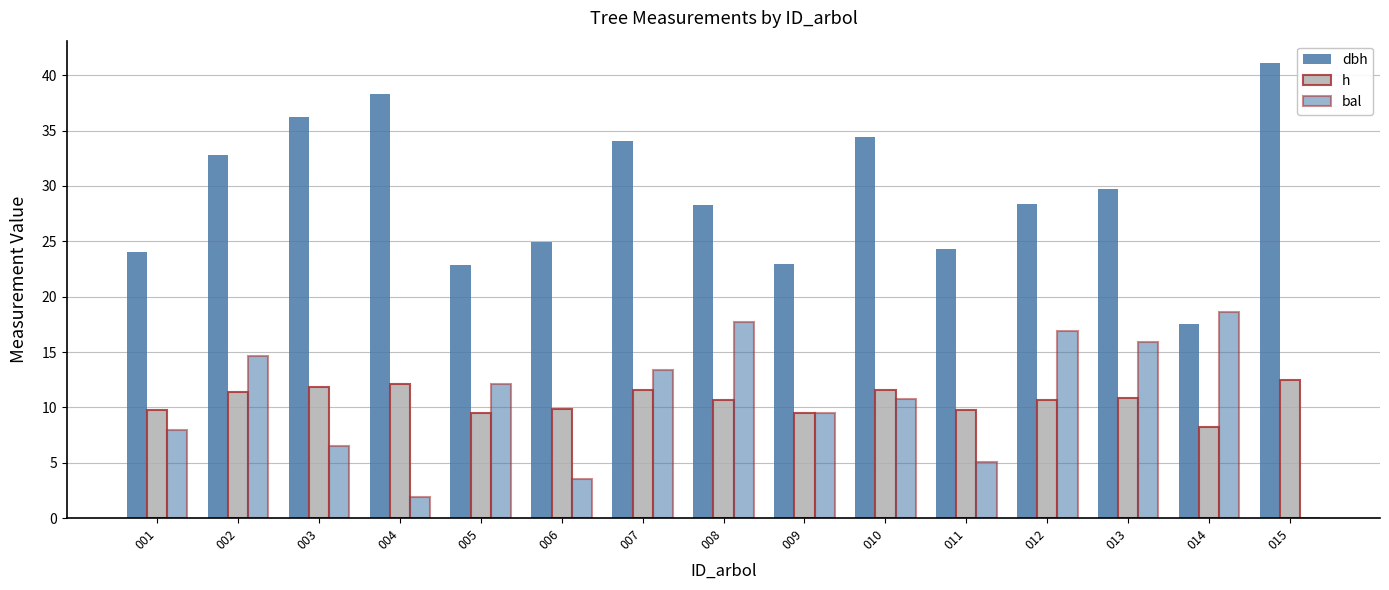

What is the sum of the dbh values at 013 and 003?

65.9